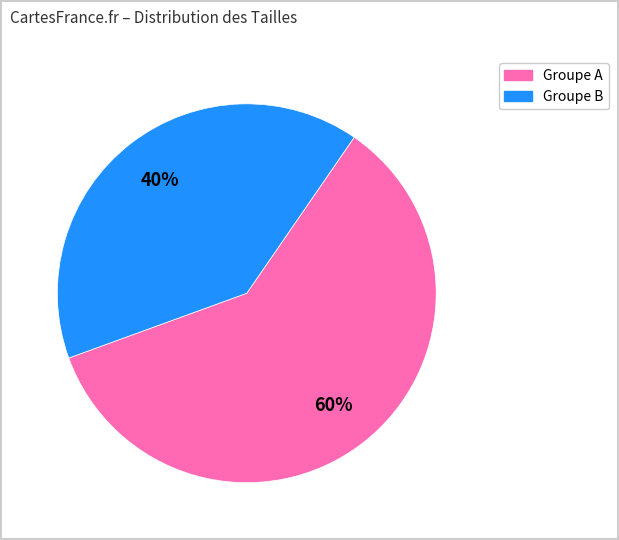

Does any single category account for the majority?

Yes